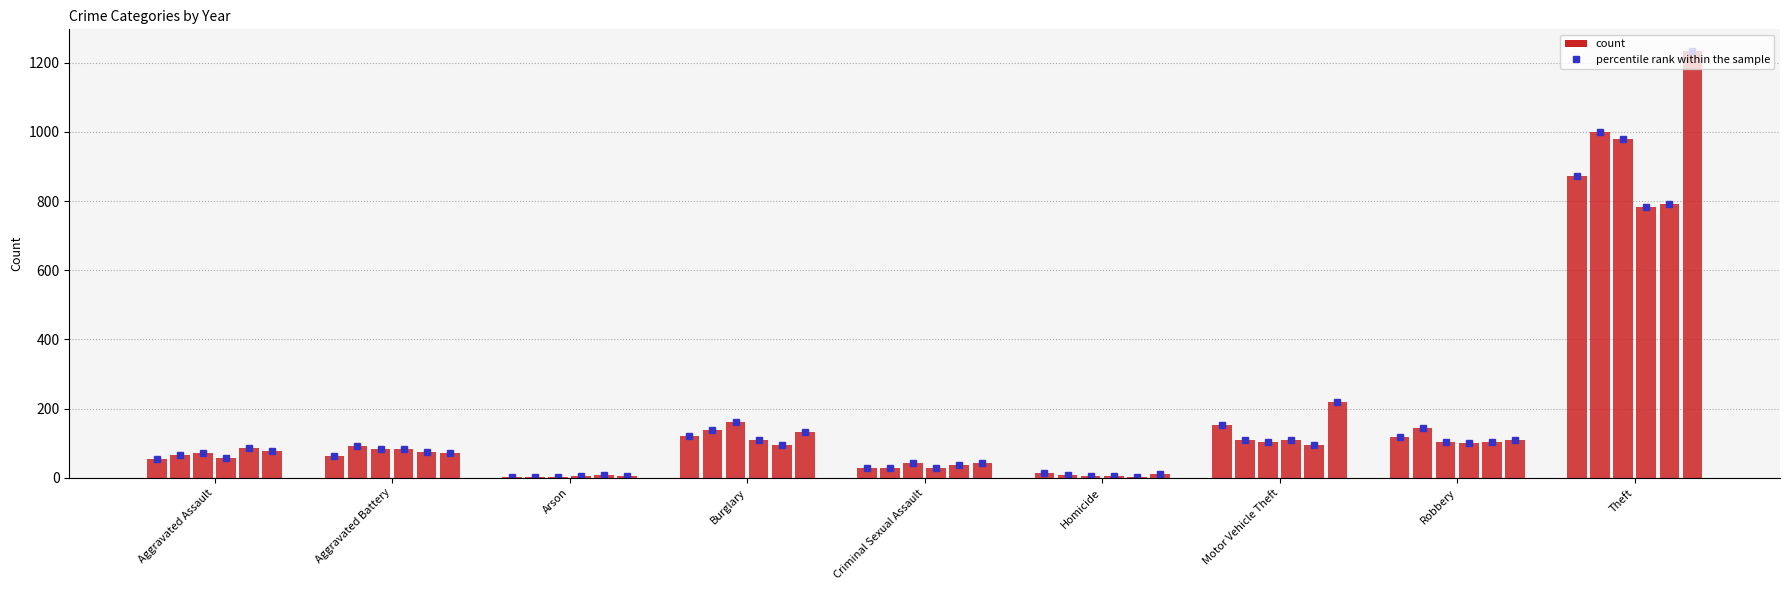

How many data points in 2015 are above 64?

4